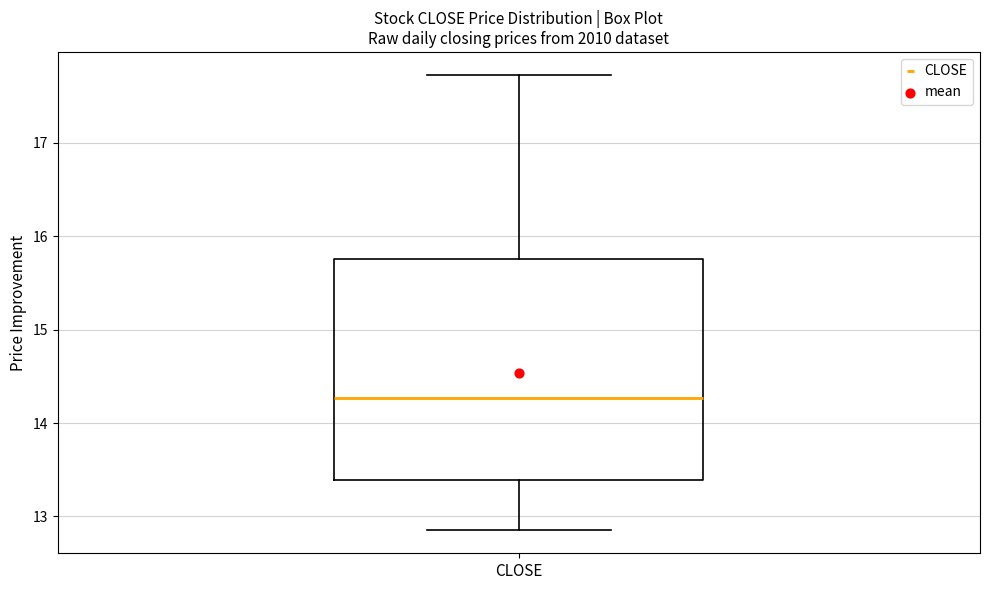

Transcribe this box plot: give where the median line is, the range the box spans, and where the two whiskers end, as read against the y-axis. The values are not printed on the chart, so give them approximately, as read against the axis.

median 14.3, box 13.4 to 15.8, whiskers 12.9 to 17.7